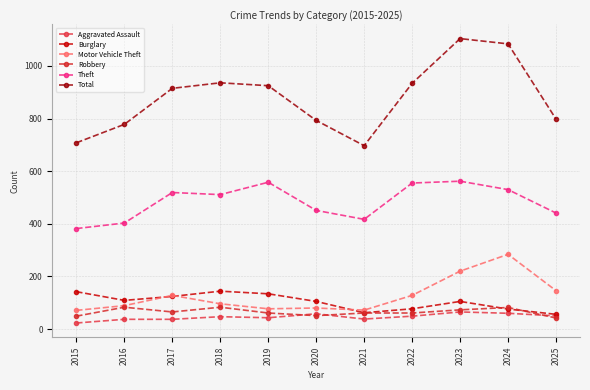

True or false: Burglary and Theft cross at least once.

False